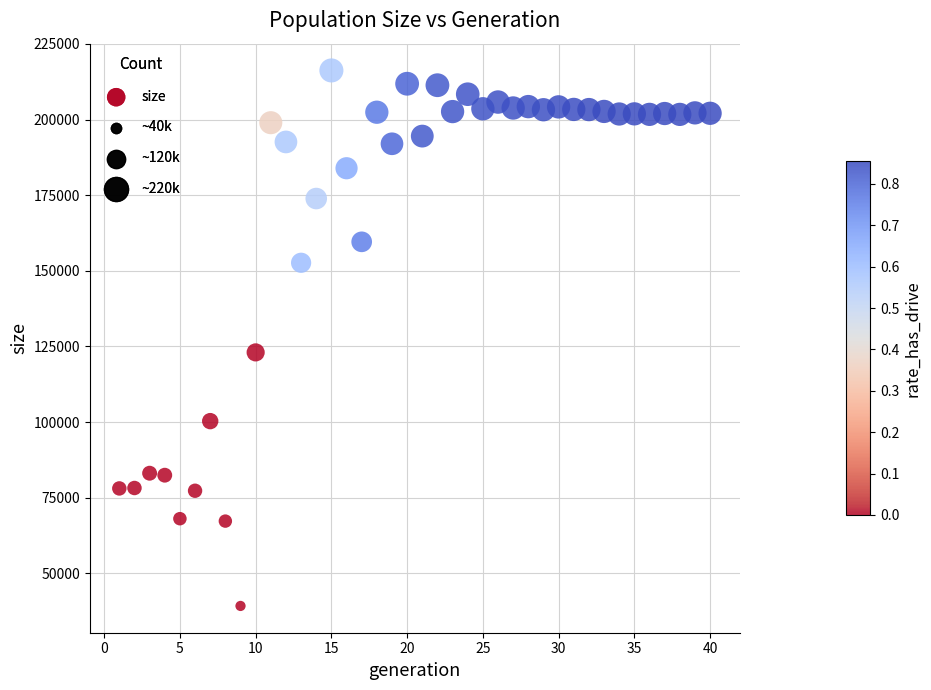

What Y value in the scatter plot is closest to 127723?

123030